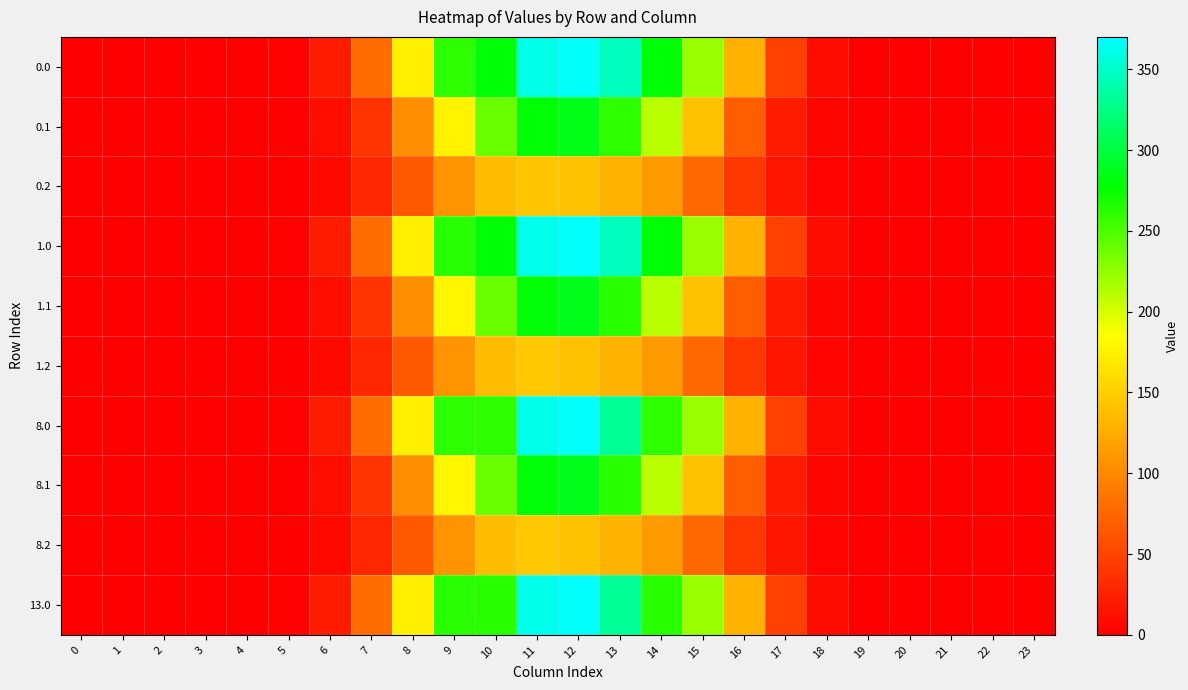

Reading left to right, extract all data points from this chart.

0.0: 0=0.0	1=0.0	2=0.0	3=0.0	4=0.0	5=2.1	6=21.0	7=79.2	8=174.4	9=261.3	10=279.0	11=360.7	12=366.5	13=346.1	14=279.3	15=221.8	16=129.0	17=46.8	18=9.0	19=0.2	20=0.0	21=0.0	22=0.0	23=0.0
0.1: 0=0.0	1=0.0	2=0.0	3=0.0	4=0.0	5=1.1	6=10.6	7=37.8	8=103.8	9=177.5	10=238.7	11=278.5	12=285.9	13=261.5	14=209.9	15=140.3	16=68.2	17=20.4	18=4.4	19=0.1	20=0.0	21=0.0	22=0.0	23=0.0
0.2: 0=0.0	1=0.0	2=0.0	3=0.0	4=0.0	5=0.9	6=8.2	7=27.7	8=65.1	9=107.1	10=137.0	11=144.4	12=141.0	13=130.2	14=111.4	15=77.2	16=41.4	17=16.1	18=3.9	19=0.1	20=0.0	21=0.0	22=0.0	23=0.0
1.0: 0=0.0	1=0.0	2=0.0	3=0.0	4=0.0	5=2.1	6=21.1	7=79.4	8=174.7	9=261.8	10=279.0	11=361.4	12=367.3	13=346.8	14=279.3	15=222.3	16=129.3	17=46.9	18=9.0	19=0.2	20=0.0	21=0.0	22=0.0	23=0.0
1.1: 0=0.0	1=0.0	2=0.0	3=0.0	4=0.0	5=1.1	6=10.6	7=37.9	8=104.0	9=177.8	10=239.1	11=279.0	12=286.4	13=262.0	14=210.3	15=140.6	16=68.4	17=20.5	18=4.4	19=0.1	20=0.0	21=0.0	22=0.0	23=0.0
1.2: 0=0.0	1=0.0	2=0.0	3=0.0	4=0.0	5=0.9	6=8.2	7=27.8	8=65.3	9=107.3	10=137.3	11=144.7	12=141.3	13=130.5	14=111.7	15=77.3	16=41.5	17=16.1	18=3.9	19=0.1	20=0.0	21=0.0	22=0.0	23=0.0
8.0: 0=0.0	1=0.0	2=0.0	3=0.0	4=0.0	5=2.1	6=21.1	7=79.4	8=174.7	9=261.0	10=261.0	11=361.4	12=367.3	13=331.2	14=261.3	15=222.3	16=129.3	17=46.9	18=9.0	19=0.2	20=0.0	21=0.0	22=0.0	23=0.0
8.1: 0=0.0	1=0.0	2=0.0	3=0.0	4=0.0	5=1.1	6=10.6	7=37.9	8=104.0	9=177.8	10=239.1	11=279.0	12=286.4	13=262.0	14=210.3	15=140.6	16=68.4	17=20.5	18=4.4	19=0.1	20=0.0	21=0.0	22=0.0	23=0.0
8.2: 0=0.0	1=0.0	2=0.0	3=0.0	4=0.0	5=0.9	6=8.2	7=27.8	8=65.3	9=107.3	10=137.3	11=144.7	12=141.3	13=130.5	14=111.7	15=77.3	16=41.5	17=16.1	18=3.9	19=0.1	20=0.0	21=0.0	22=0.0	23=0.0
13.0: 0=0.0	1=0.0	2=0.0	3=0.0	4=0.0	5=2.1	6=21.1	7=79.4	8=174.7	9=261.8	10=262.0	11=361.4	12=367.3	13=332.2	14=262.3	15=222.3	16=129.3	17=46.9	18=9.0	19=0.2	20=0.0	21=0.0	22=0.0	23=0.0